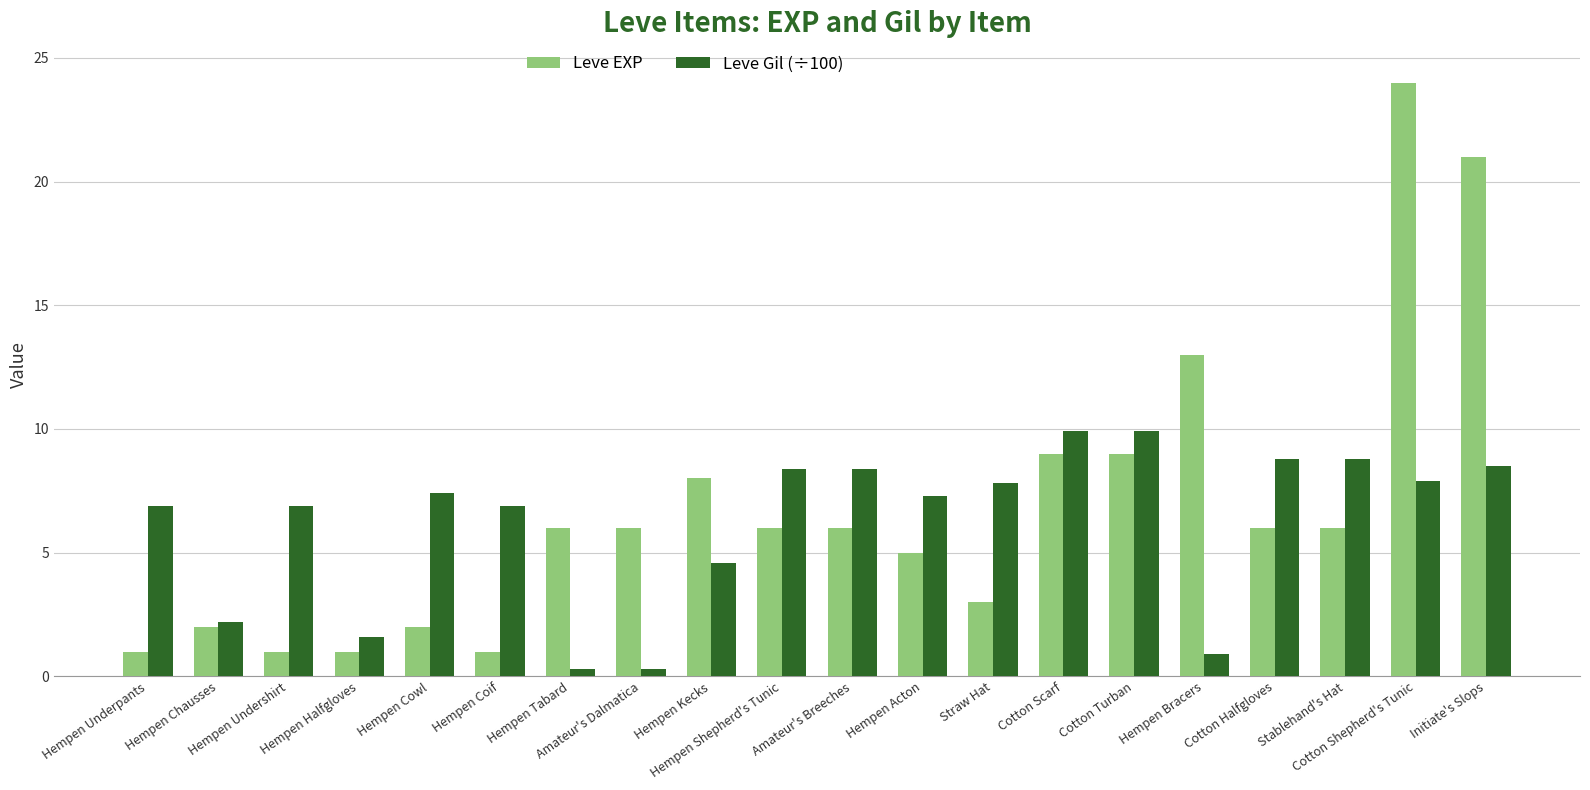

What is the value of the Leve EXP bar at the 12th from the left?

5.0